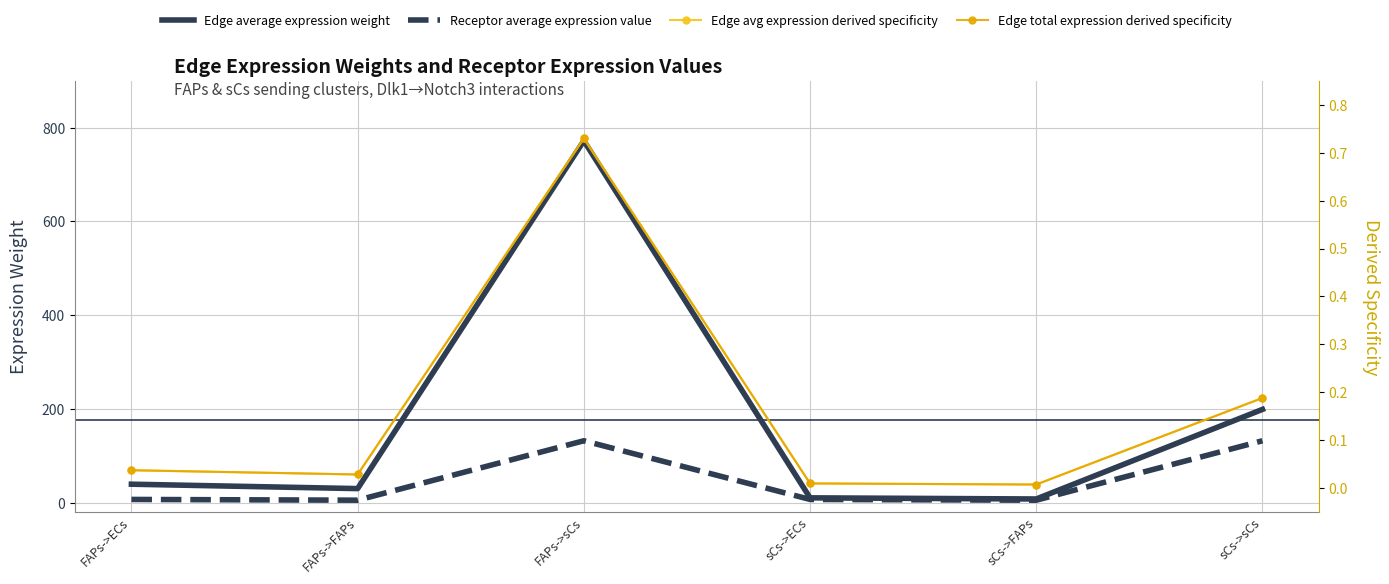

True or false: Edge total expression derived specificity has more than 2 interior local peaks.

False